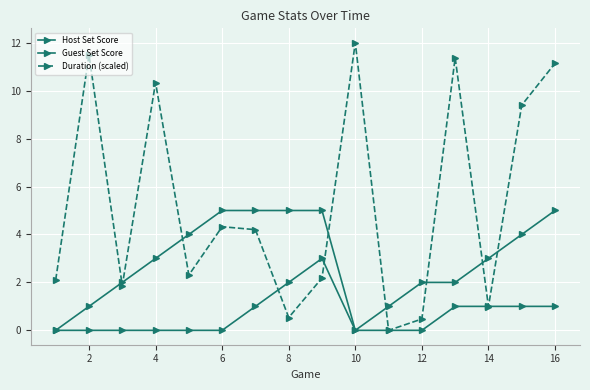

How many lines are shown in the chart?

3